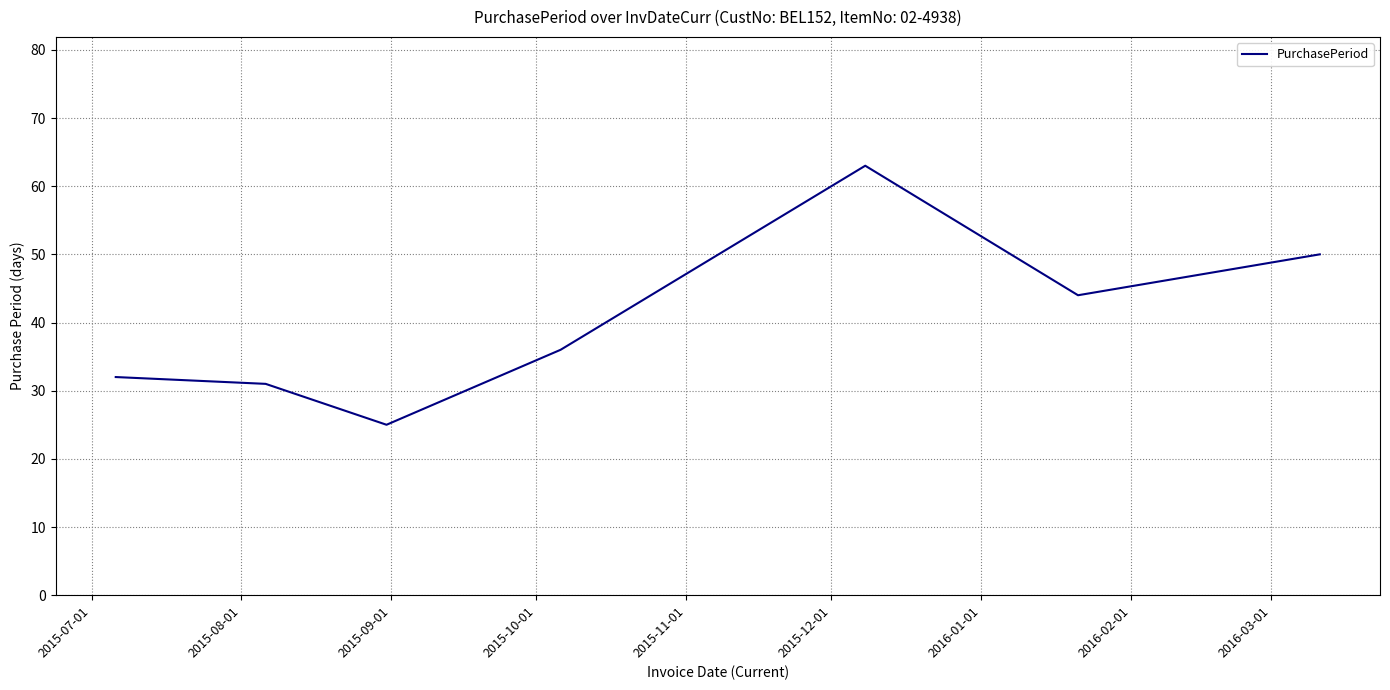

What is the minimum value shown in the chart?

25